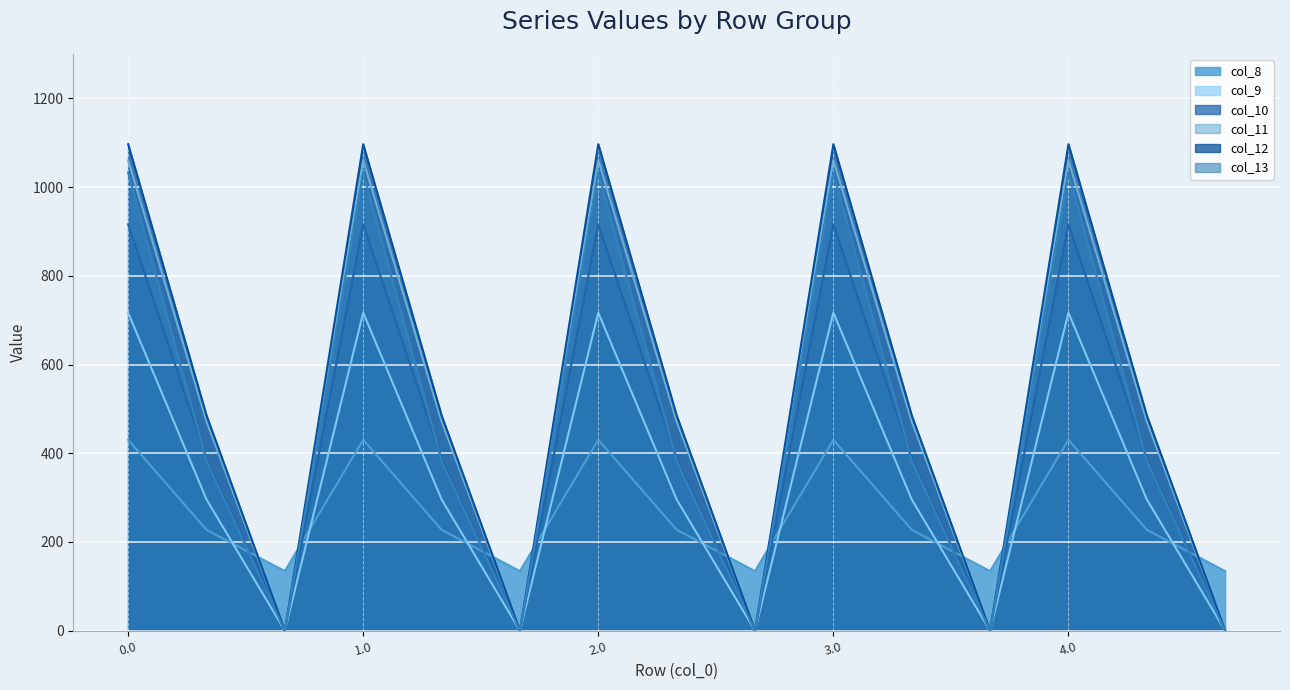

At which label does col_12 reach its minimum?

0.2